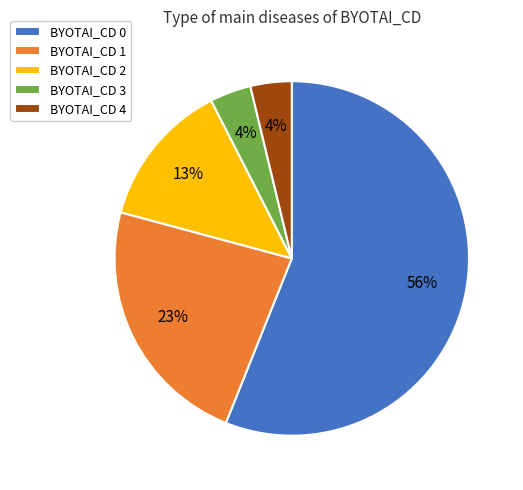

Which slice is the largest?

BYOTAI_CD 0